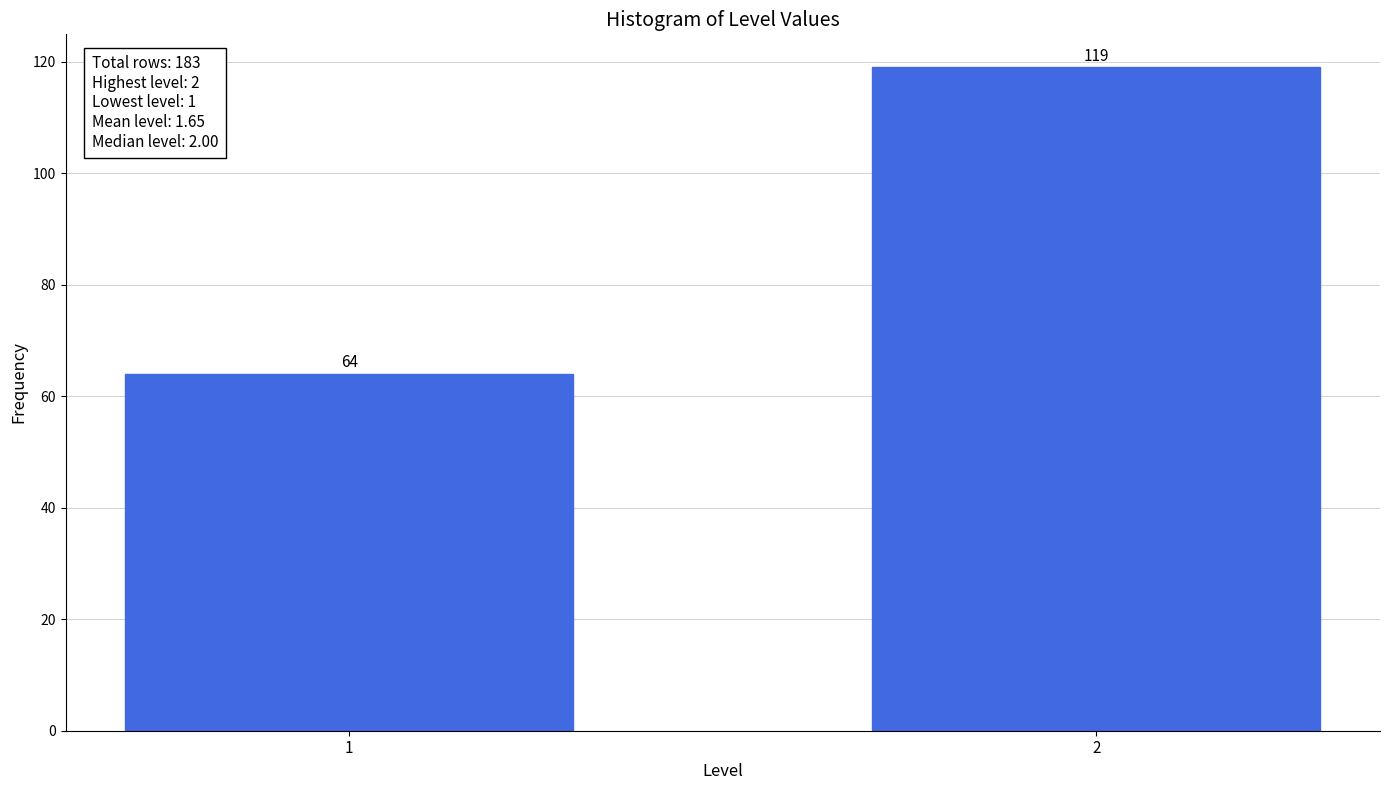

Reading left to right, extract all data points from this chart.

64	119